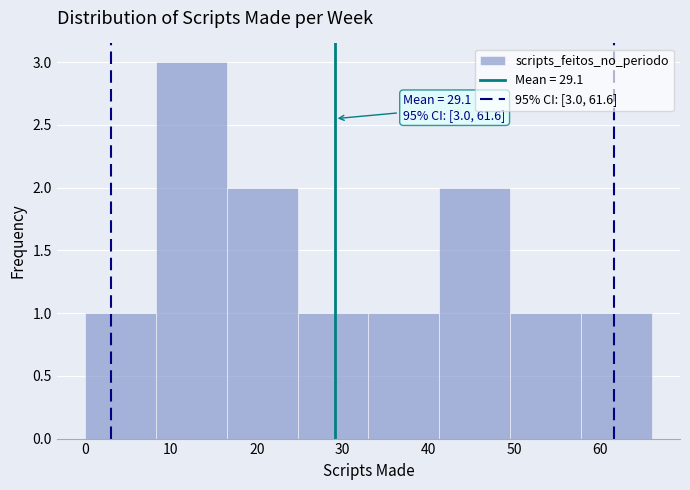

Over which range of the x-axis is the bar tallest?

8 to 17